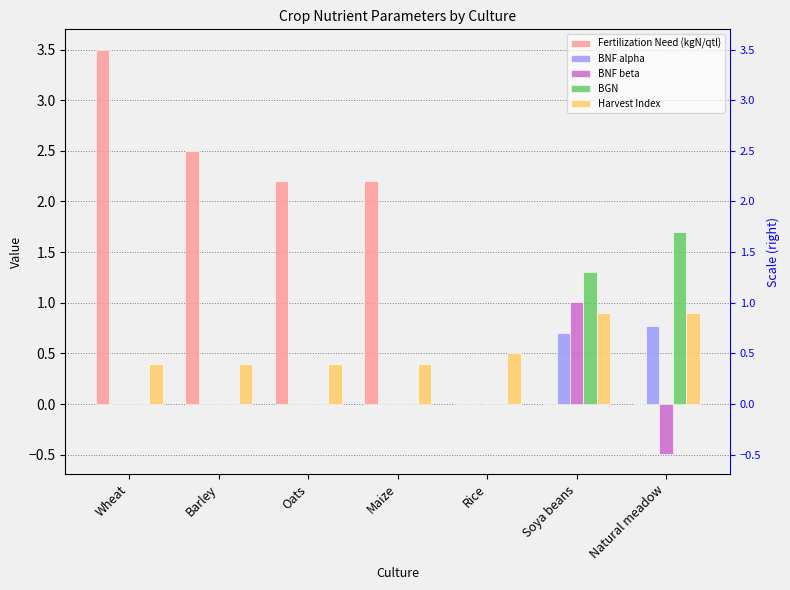

Is it true that BNF beta equals 0.7 at Wheat?

False